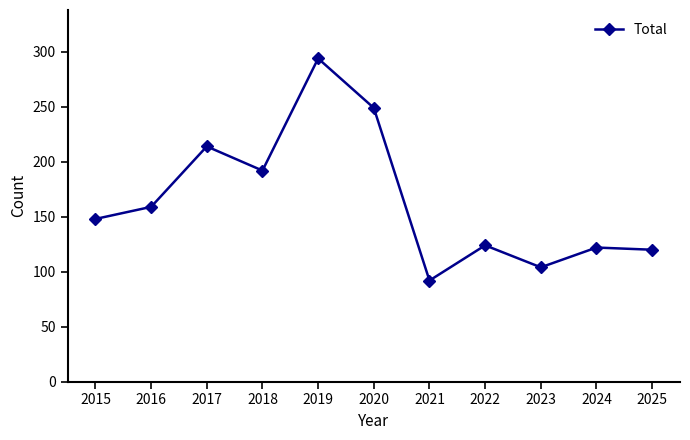

What is the maximum value shown in the chart?

294